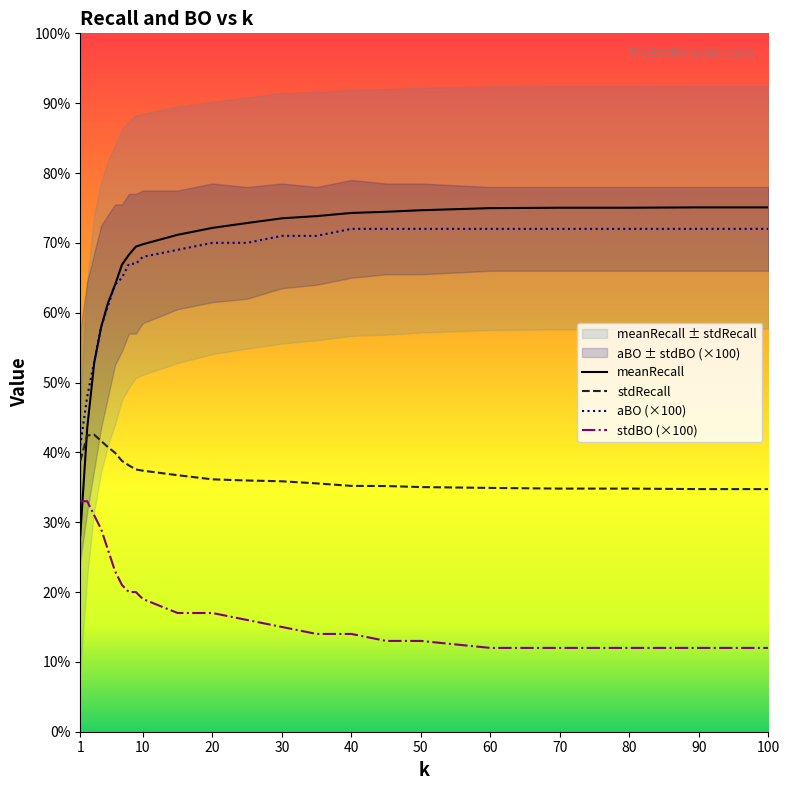

Does the chart display data point markers on the line(s)?

No